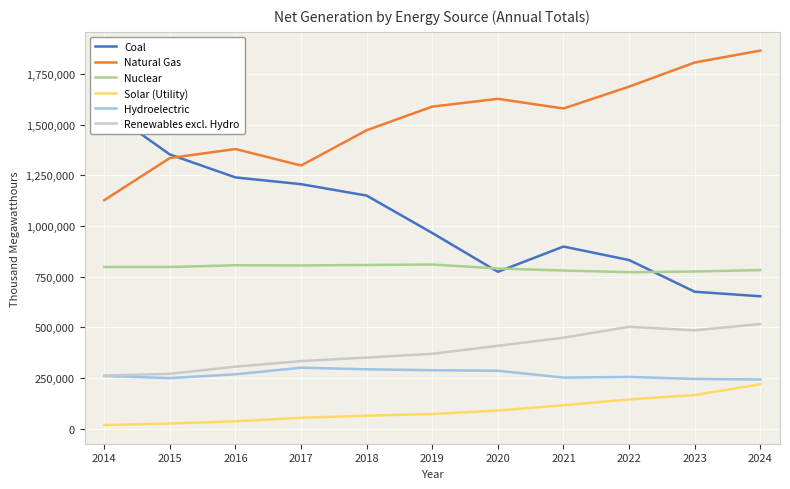

What is the total value across all series at 2015?

4028485